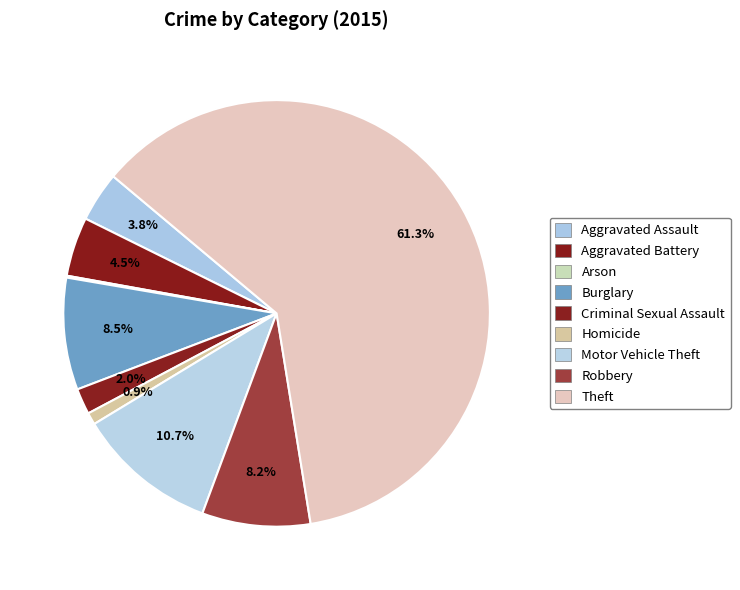

Does any single category account for the majority?

Yes